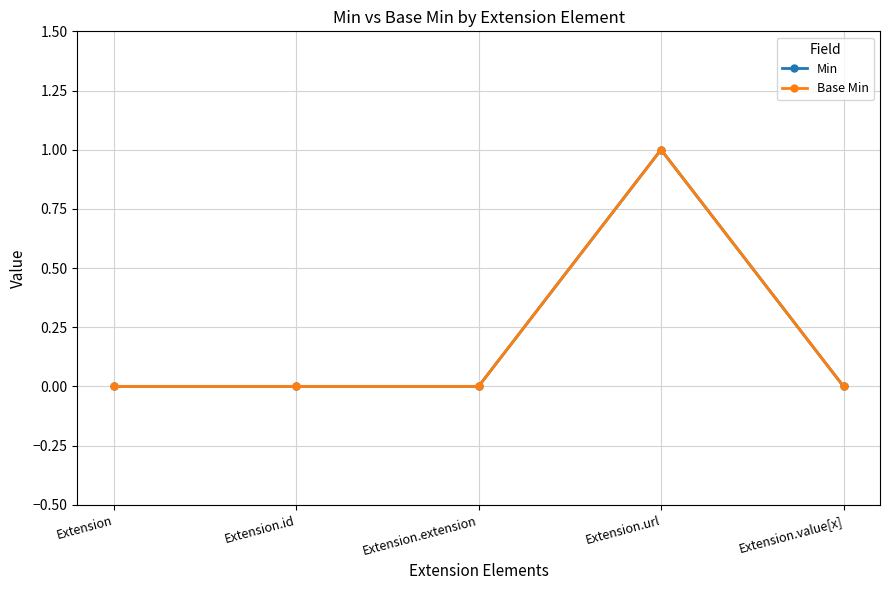

Is it true that Base Min equals 0 at Extension.value[x]?

True